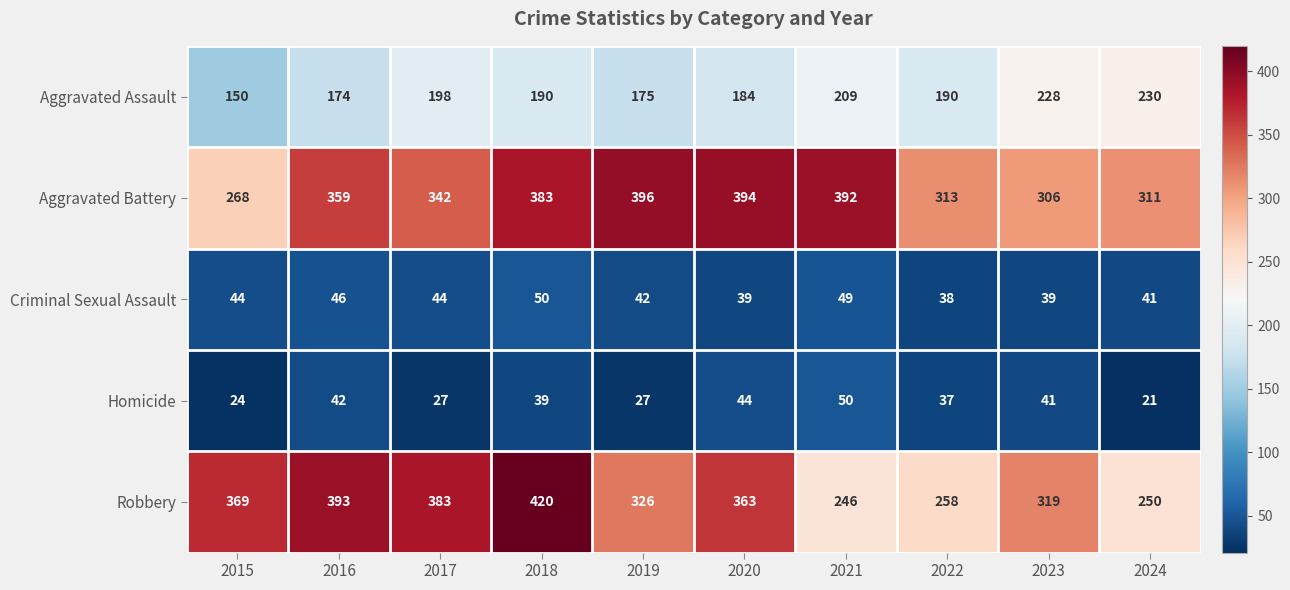

Read the Aggravated Assault value at 2016, to the nearest 5.

175